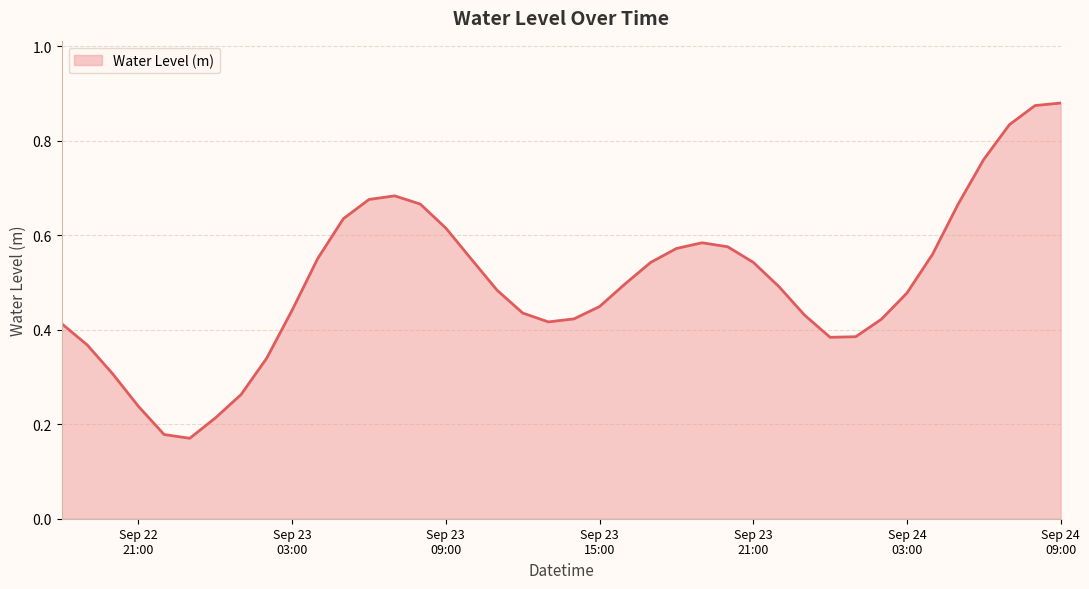

What is the difference between the maximum and minimum values?

0.7